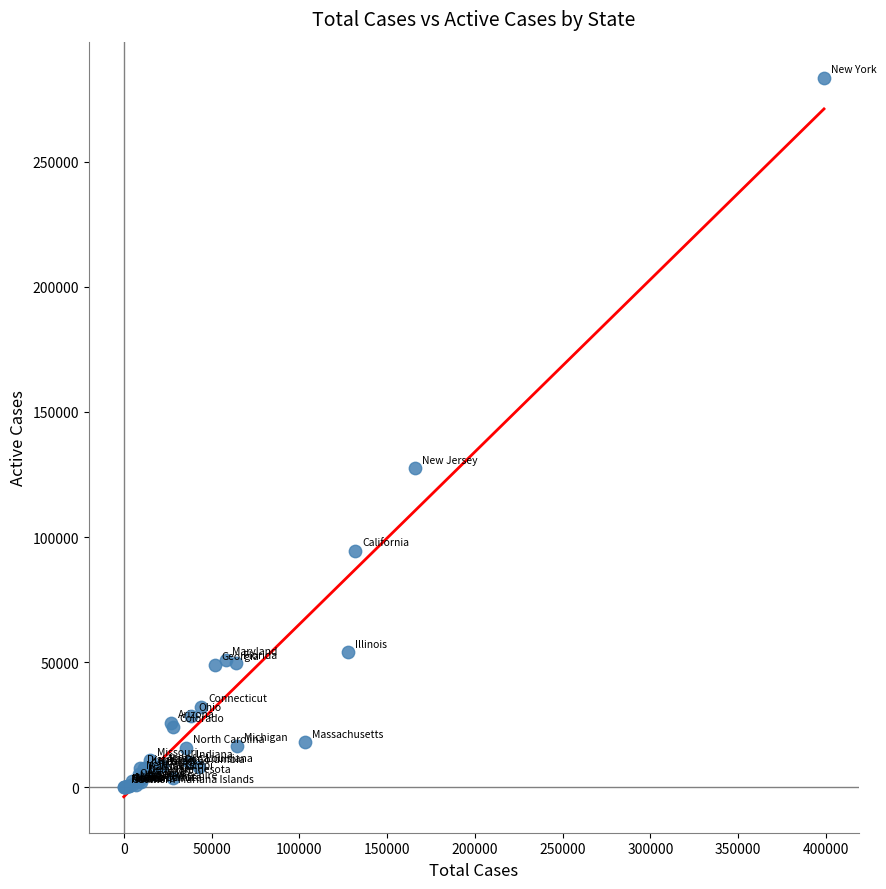

What Y value in the scatter plot is closest to 141850?

127511